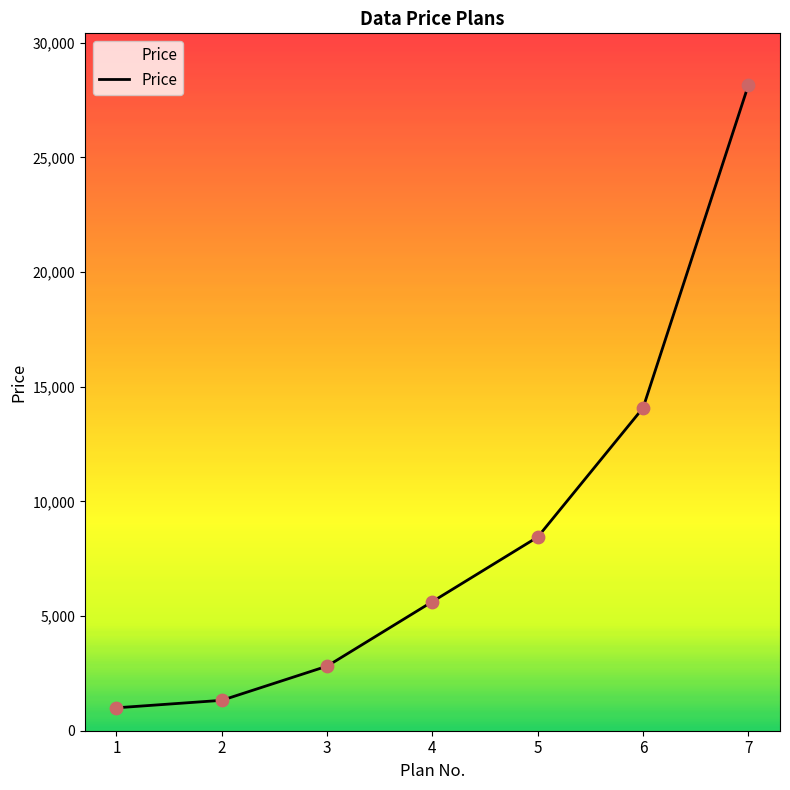

Between 2 and 3, which is larger?

3